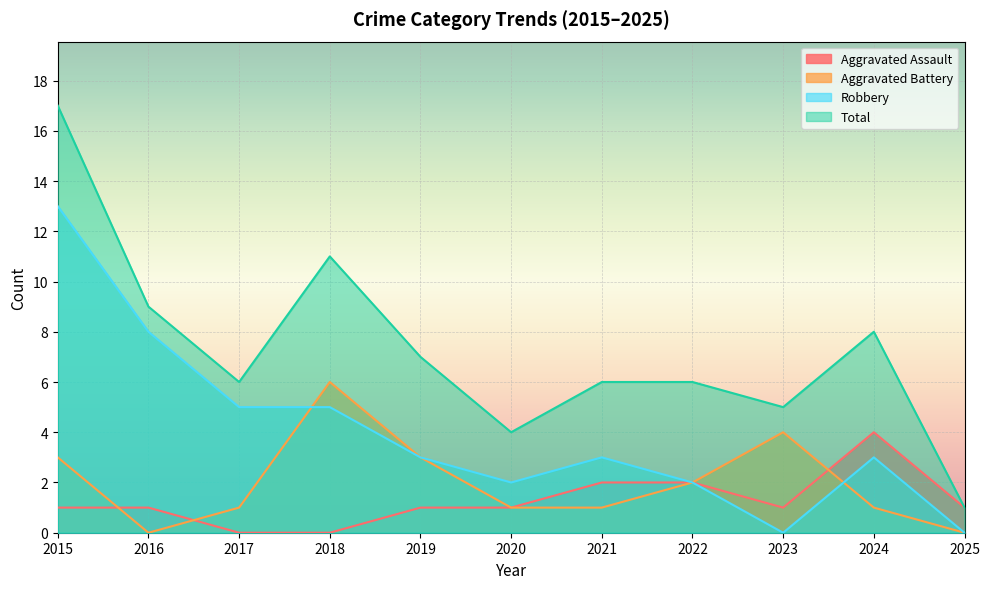

Is it true that Aggravated Assault equals 0 at 2018?

True